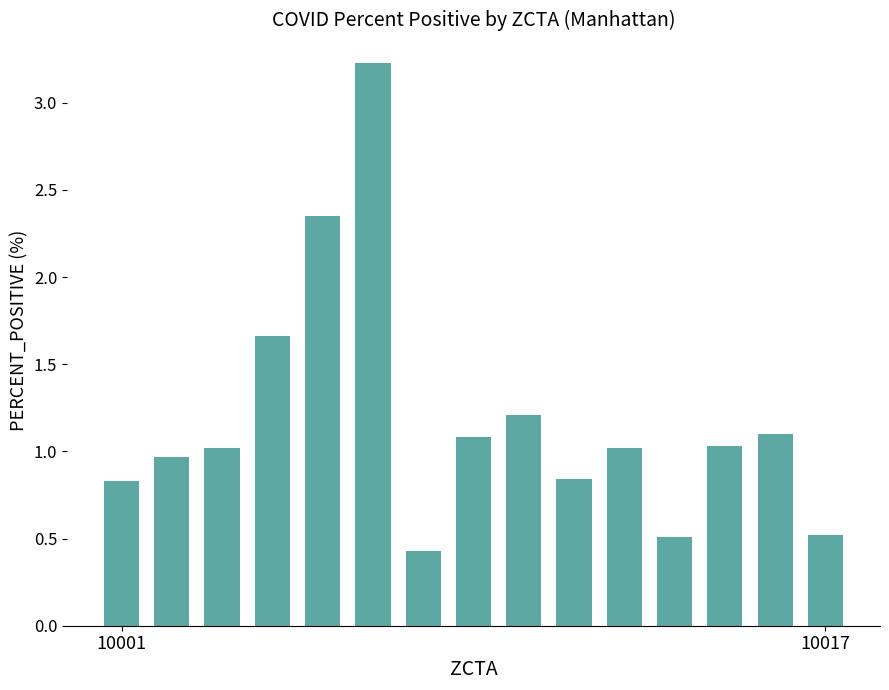

What is the greatest value displayed?

3.2